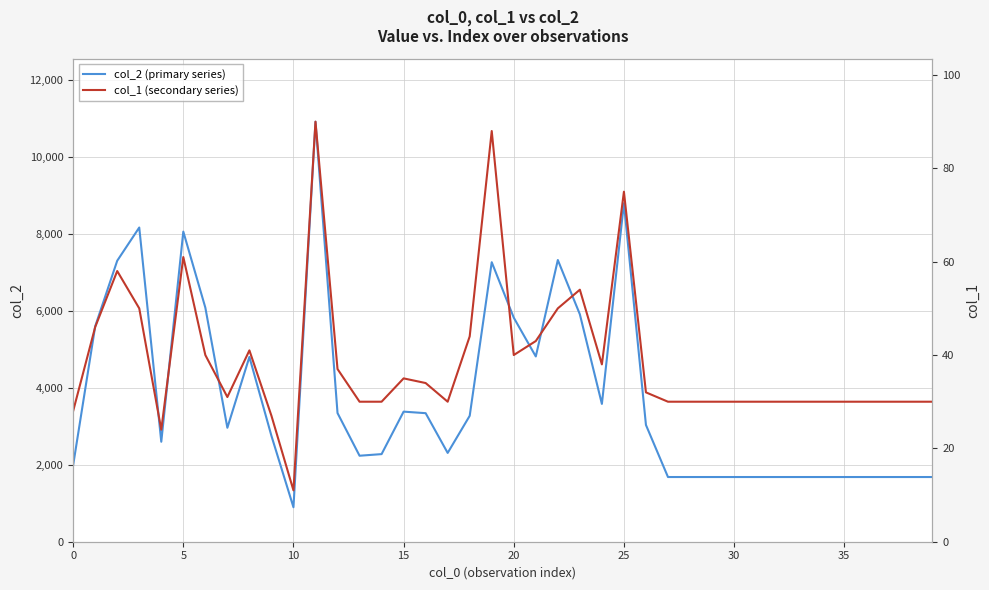

True or false: col_1 (secondary series) and col_2 (primary series) cross at least once.

False